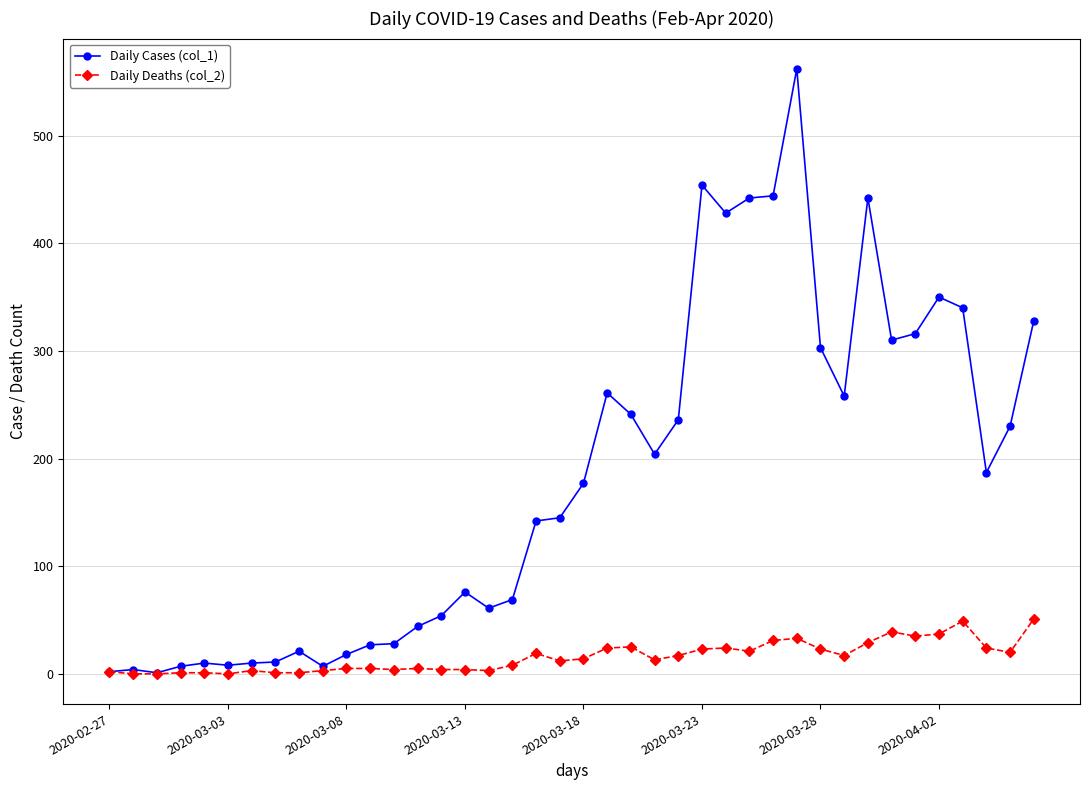

True or false: Daily Cases (col_1) has more than 2 points higher than both neighbors.

True